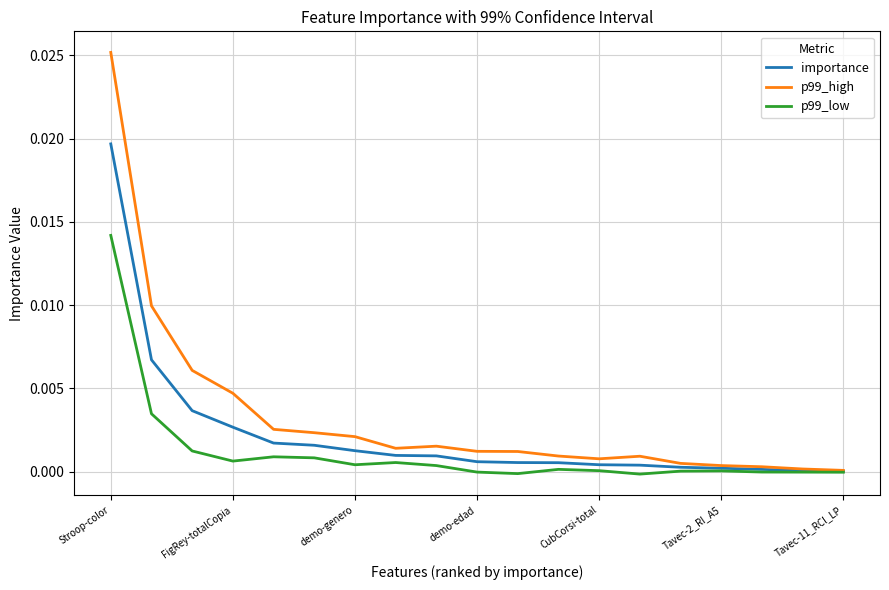

Which series has the widest spread of values?

p99_high